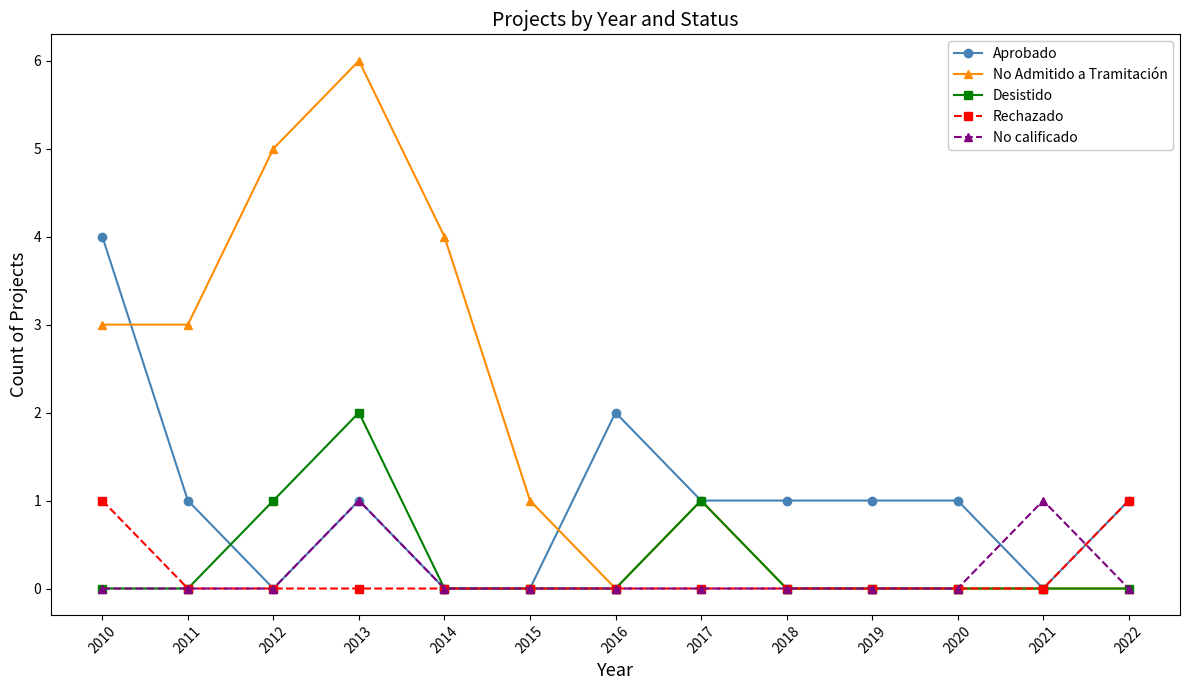

How many data points does each series have?

13